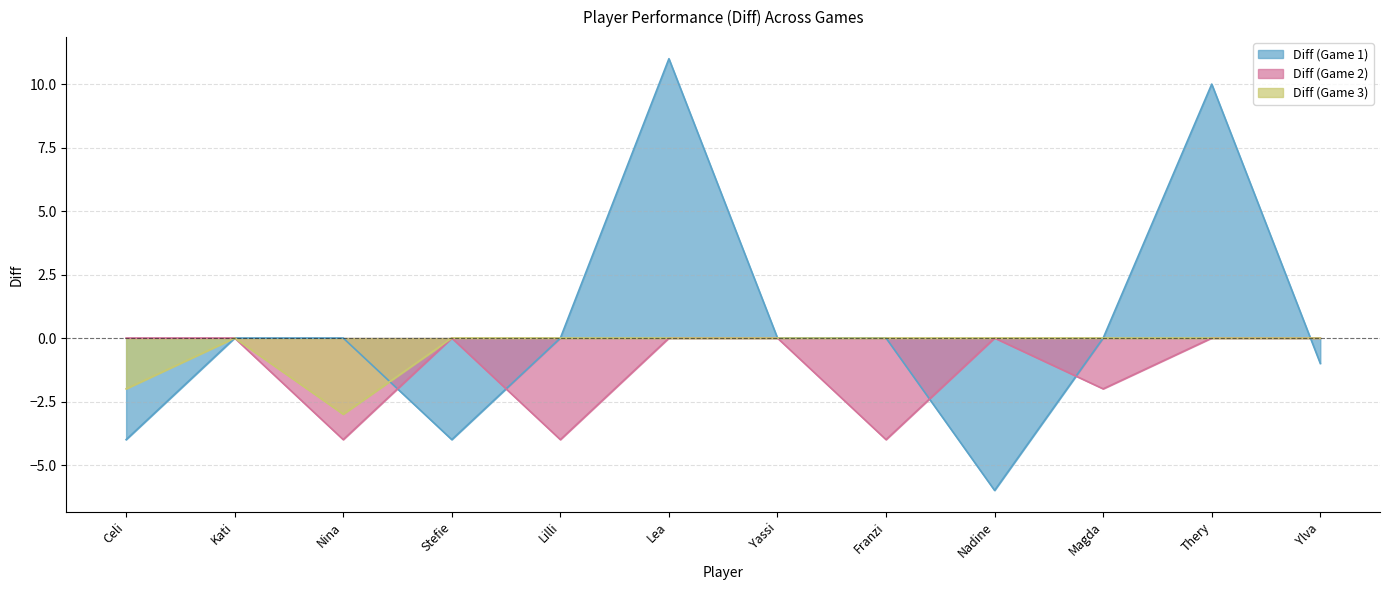

Which series has the largest range (max minus min)?

Diff (Game 1)